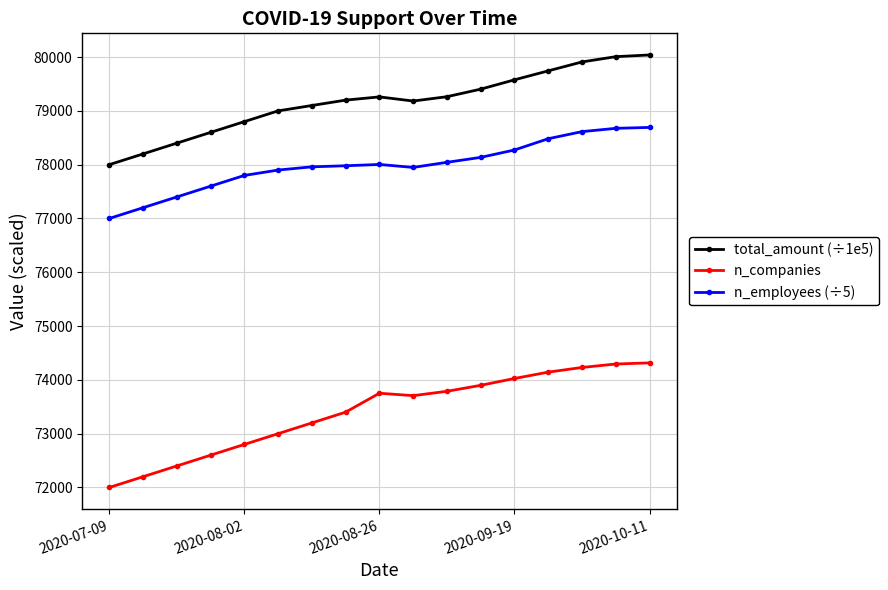

How many distinct data groups are displayed?

3